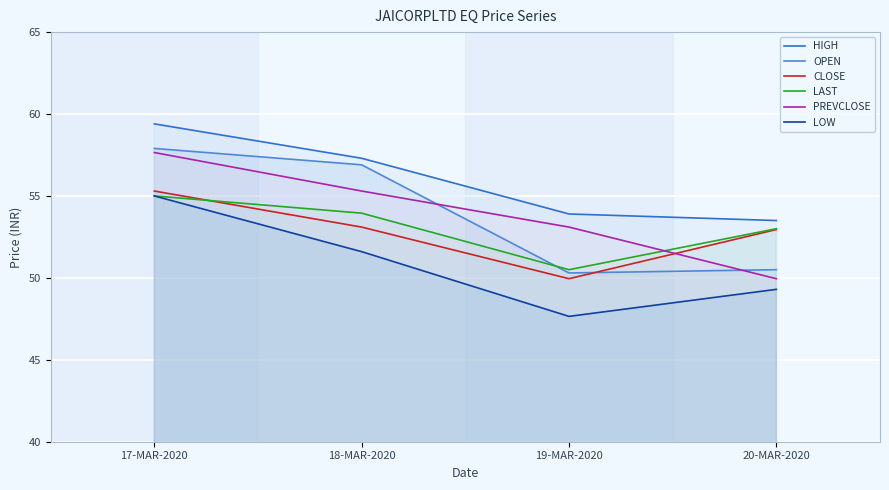

What is the sum of all LAST values?

212.4